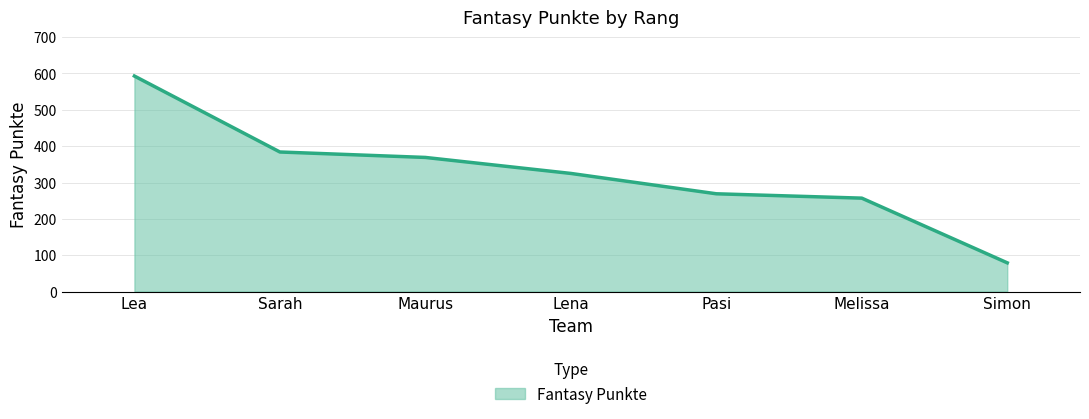

List the labels in order of value, largest first.

Lea, Sarah, Maurus, Lena, Pasi, Melissa, Simon